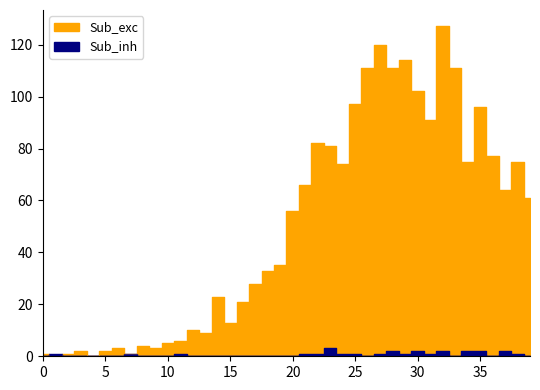

Count the Sub_inh values in the range 0 to 1.

33